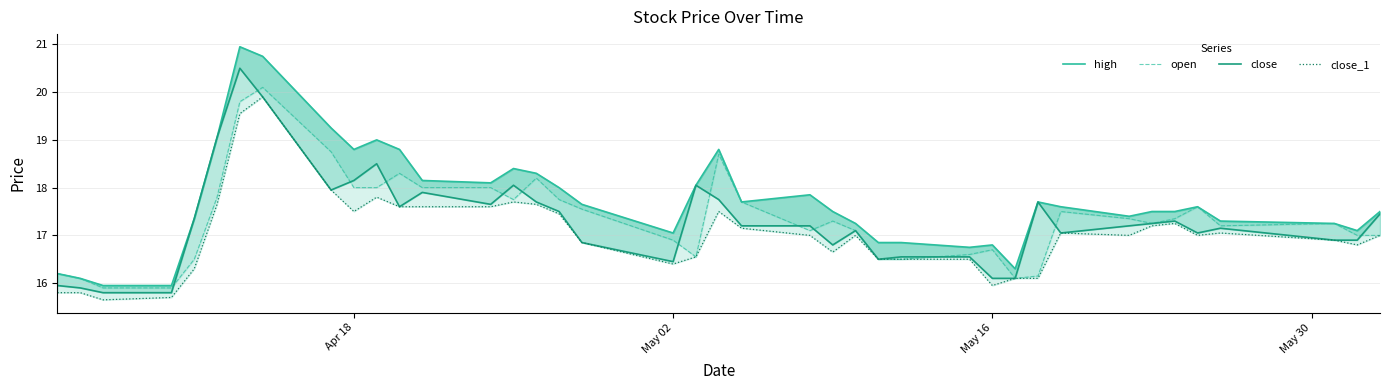

Which series has the largest range (max minus min)?

high